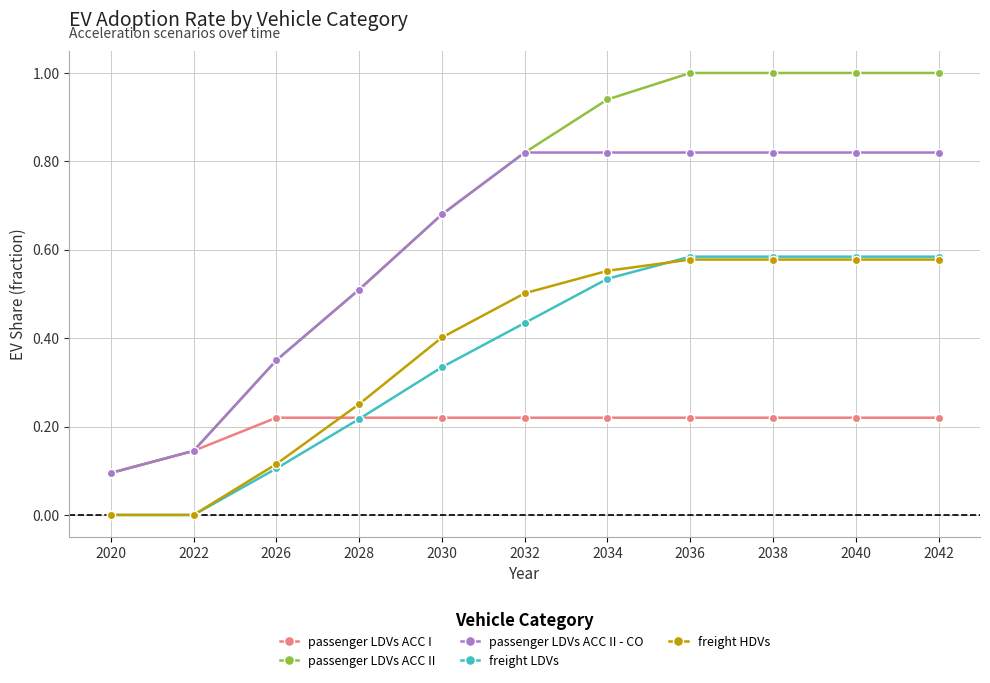

What is the total value across all series at 2034?

3.1